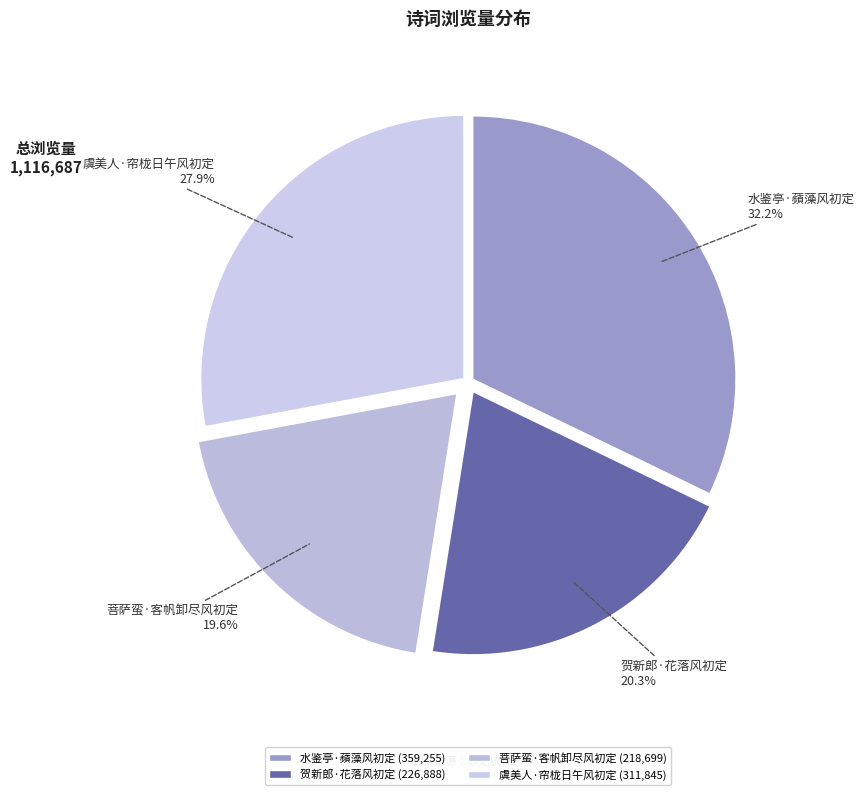

How many segments does this pie chart have?

4